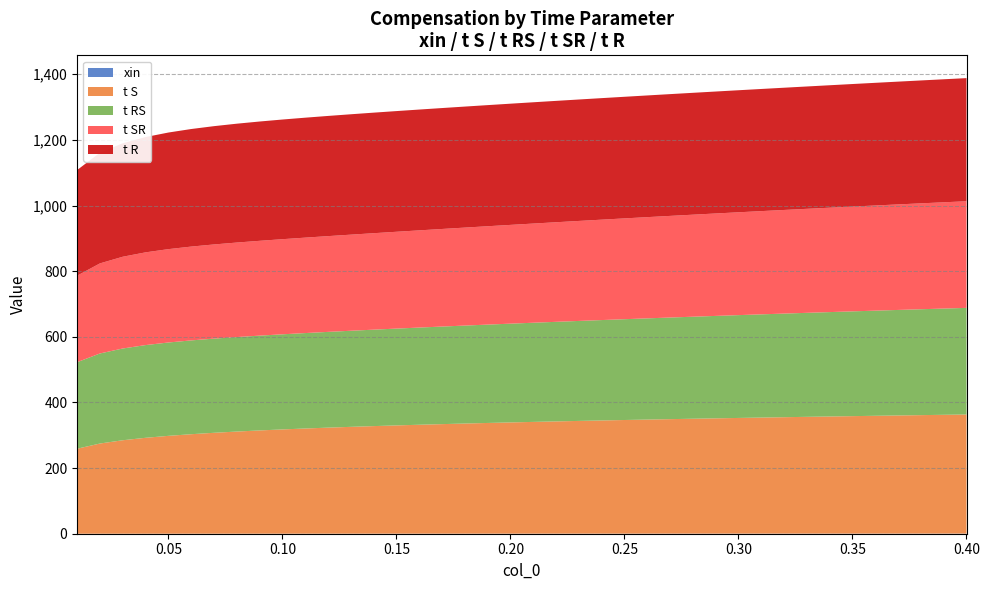

Reading left to right, what are all the values shown in this chart?

xin: 0=0.0	1=0.0	2=0.0	3=0.0	4=0.1	5=0.1	6=0.1	7=0.1	8=0.1	9=0.1	10=0.1	11=0.1	12=0.1	13=0.1	14=0.1	15=0.2	16=0.2	17=0.2	18=0.2	19=0.2	20=0.2	21=0.2	22=0.2	23=0.2	24=0.3	25=0.3	26=0.3	27=0.3	28=0.3	29=0.3	30=0.3	31=0.3	32=0.3	33=0.3	34=0.4	35=0.4	36=0.4	37=0.4	38=0.4	39=0.4
t S: 0=259.0	1=274.8	2=284.8	3=292.2	4=298.2	5=303.2	6=307.5	7=311.2	8=314.6	9=317.7	10=320.5	11=323.1	12=325.5	13=327.8	14=329.9	15=331.9	16=333.8	17=335.6	18=337.3	19=338.9	20=340.5	21=342.0	22=343.5	23=344.9	24=346.3	25=347.6	26=348.9	27=350.1	28=351.3	29=352.5	30=353.6	31=354.7	32=355.8	33=356.9	34=358.0	35=359.0	36=360.0	37=361.0	38=361.9	39=362.9
t RS: 0=263.7	1=274.5	2=279.6	3=282.5	4=284.5	5=285.8	6=287.0	7=287.9	8=288.9	9=289.8	10=290.8	11=291.8	12=292.8	13=293.9	14=295.0	15=296.1	16=297.3	17=298.5	18=299.7	19=300.9	20=302.2	21=303.4	22=304.7	23=305.9	24=307.2	25=308.4	26=309.6	27=310.9	28=312.1	29=313.3	30=314.5	31=315.7	32=316.9	33=318.1	34=319.3	35=320.4	36=321.5	37=322.7	38=323.8	39=324.9
t SR: 0=263.7	1=274.5	2=279.6	3=282.5	4=284.5	5=285.8	6=287.0	7=287.9	8=288.9	9=289.8	10=290.8	11=291.8	12=292.8	13=293.9	14=295.0	15=296.1	16=297.3	17=298.5	18=299.7	19=300.9	20=302.2	21=303.4	22=304.7	23=305.9	24=307.2	25=308.4	26=309.6	27=310.9	28=312.1	29=313.3	30=314.5	31=315.7	32=316.9	33=318.1	34=319.3	35=320.4	36=321.5	37=322.7	38=323.8	39=324.9
t R: 0=321.8	1=337.2	2=345.8	3=351.4	4=355.3	5=358.2	6=360.5	7=362.2	8=363.5	9=364.6	10=365.5	11=366.2	12=366.8	13=367.3	14=367.8	15=368.1	16=368.5	17=368.8	18=369.1	19=369.3	20=369.6	21=369.8	22=370.1	23=370.3	24=370.6	25=370.8	26=371.1	27=371.4	28=371.6	29=371.9	30=372.2	31=372.5	32=372.8	33=373.1	34=373.5	35=373.8	36=374.1	37=374.5	38=374.9	39=375.2